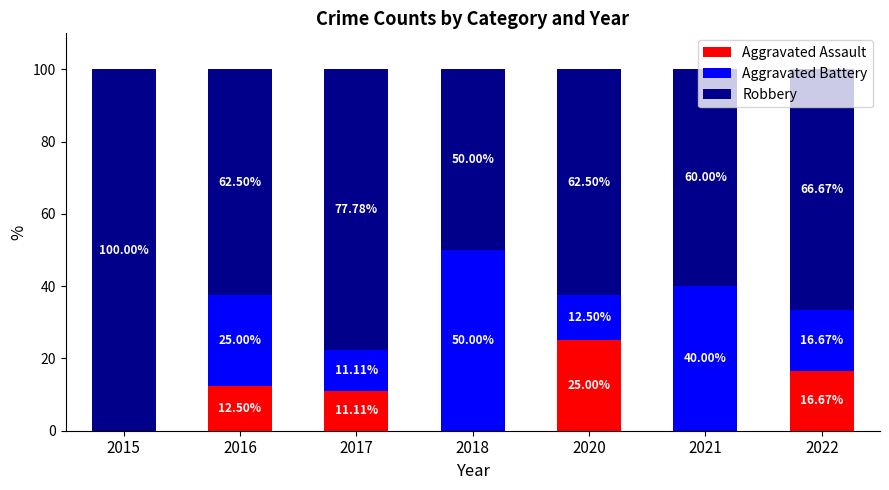

What value does the Aggravated Assault series have at 2020?

25.0